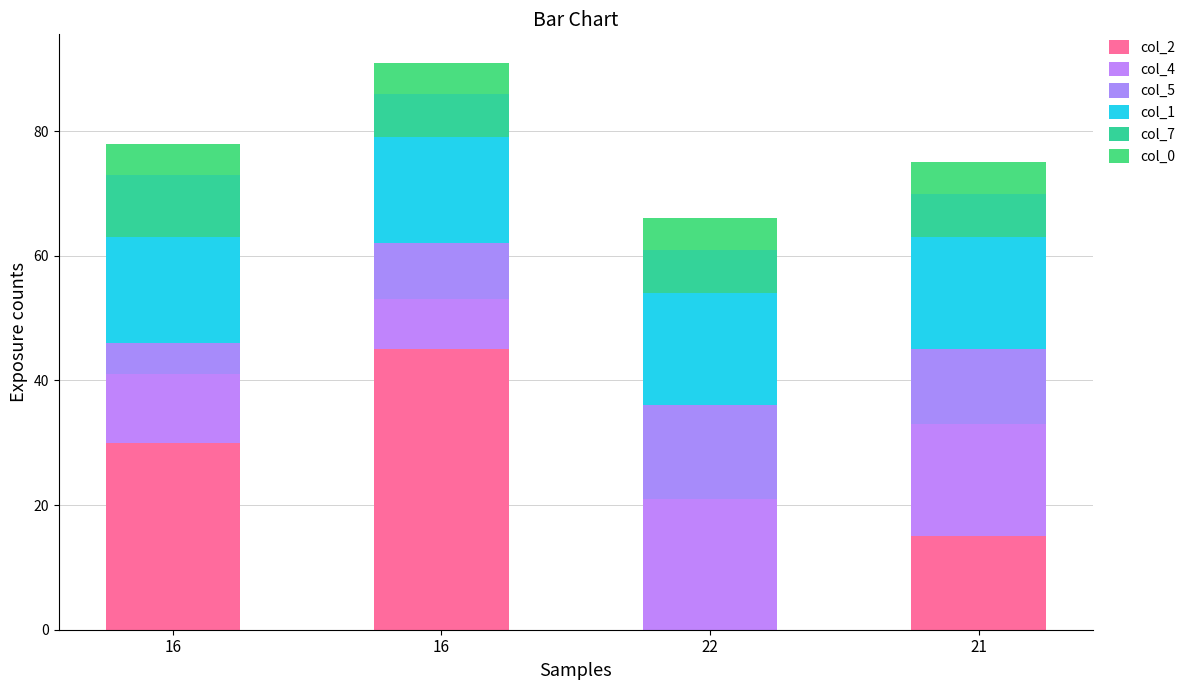

At which label does col_2 first exceed 30?

16